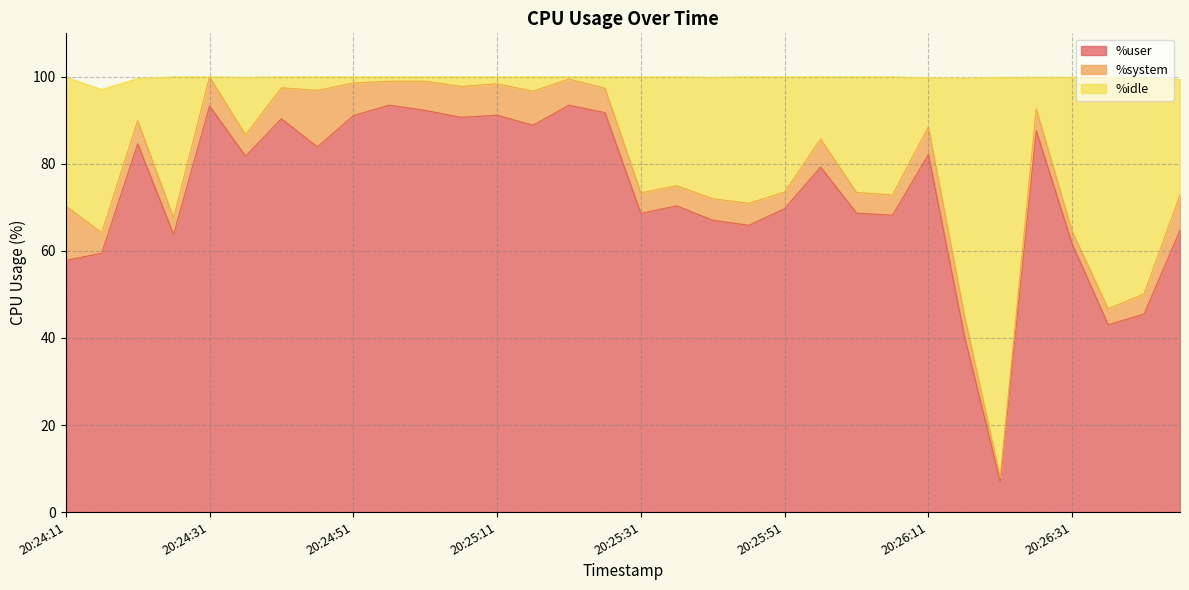

What is the smallest value displayed?

6.9